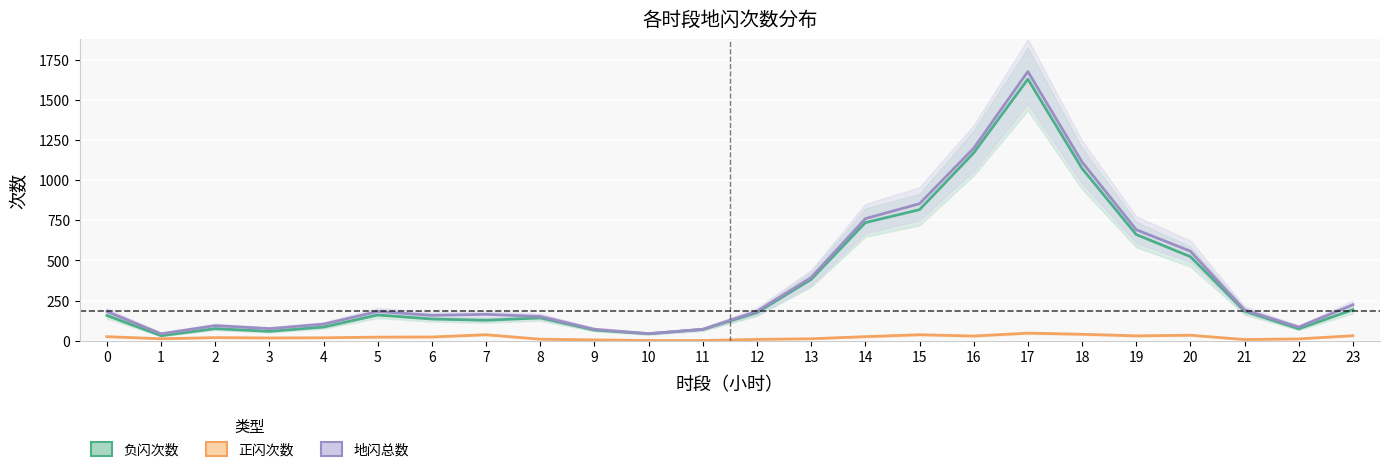

Between 6 and 7, which series saw the biggest shift?

正闪次数